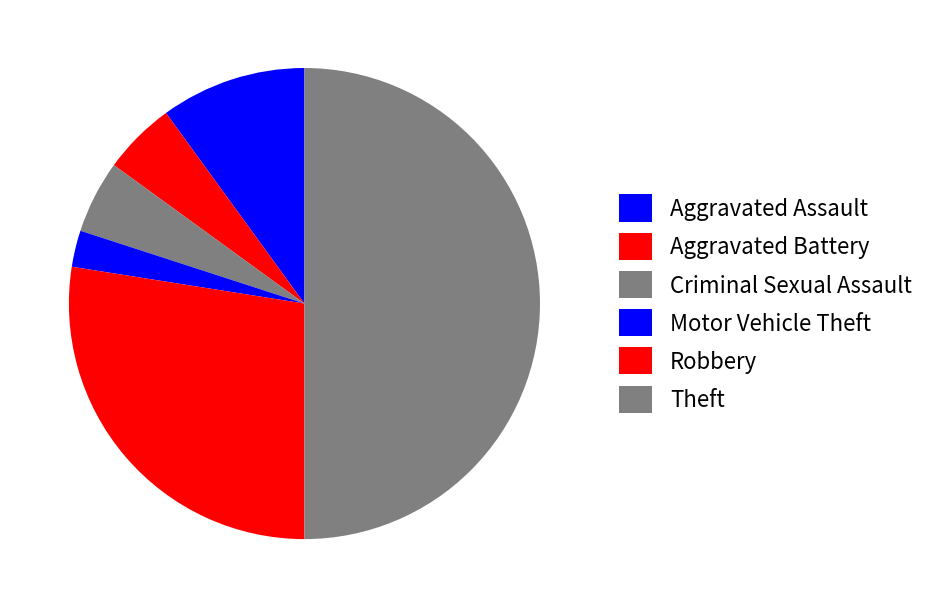

To the nearest percent, what is the difference between the Aggravated Battery and Robbery slice percentages?

22%